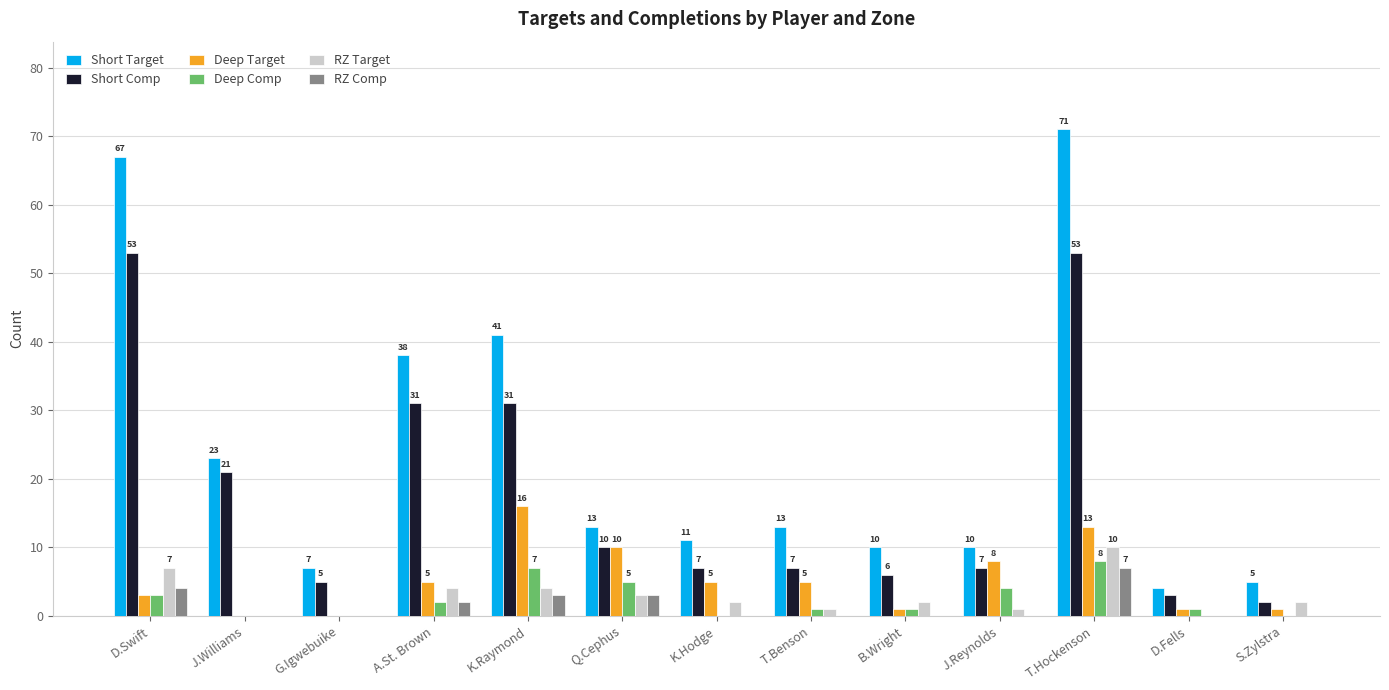

Which category has the highest value across all series?

T.Hockenson